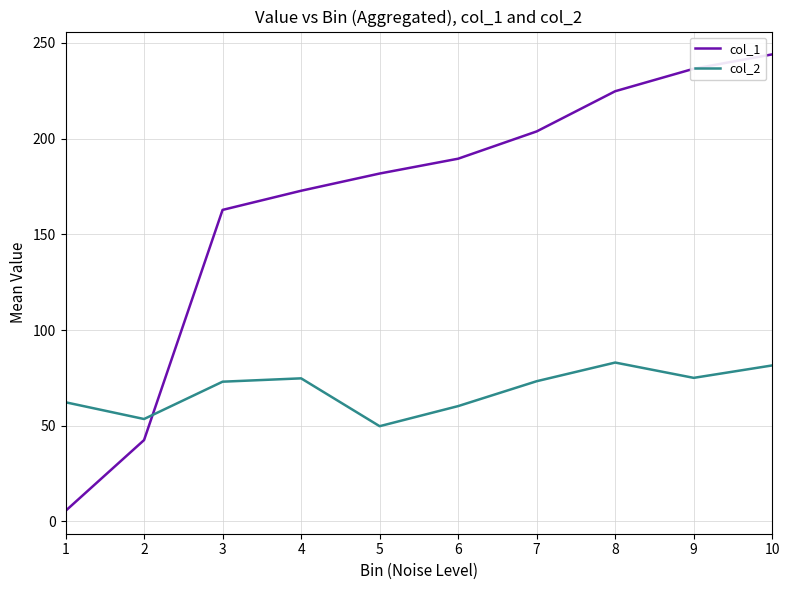

How many distinct data groups are displayed?

2